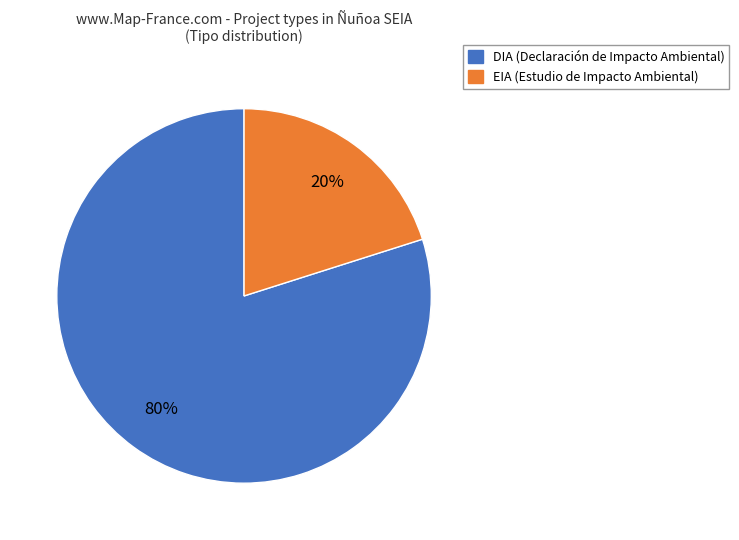

Is there any slice that represents more than half of the pie?

Yes